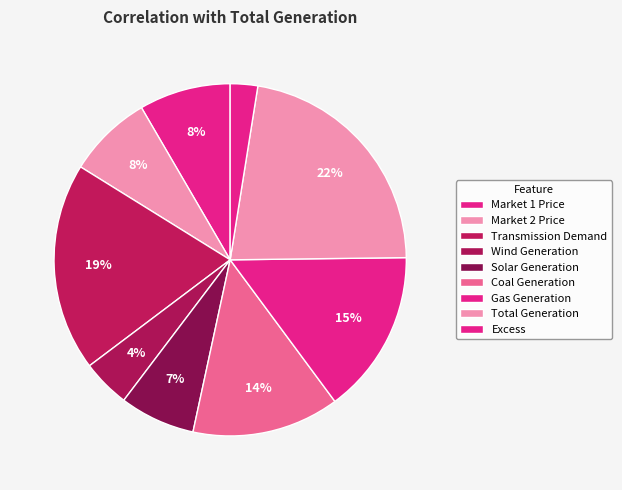

How many segments does this pie chart have?

9